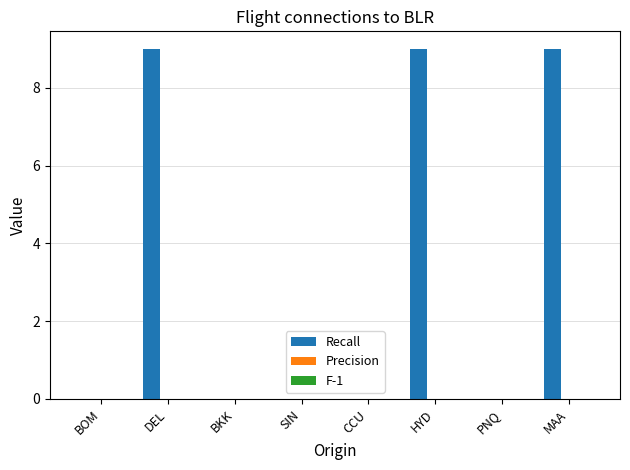

What is the sum of all values?

27